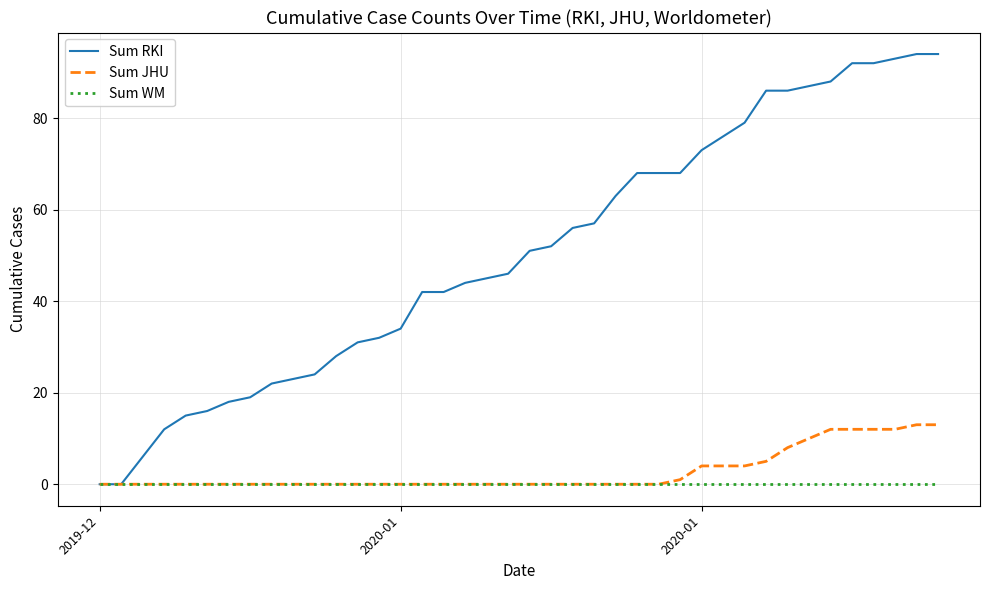

What are all the series names shown in the legend?

Sum RKI, Sum JHU, Sum WM